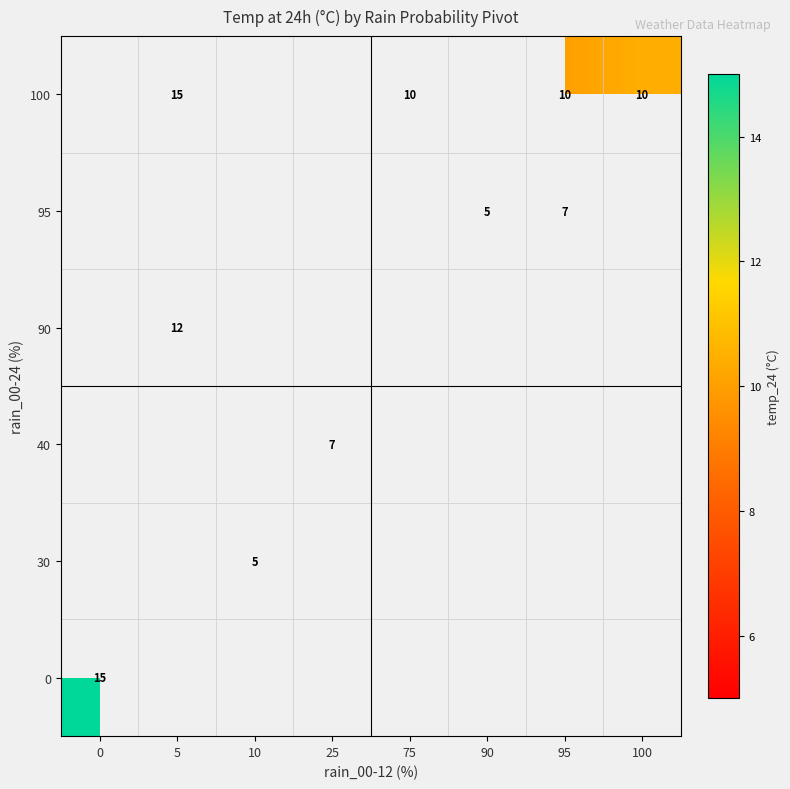

True or false: 100 has a value of 15 at 5.

True